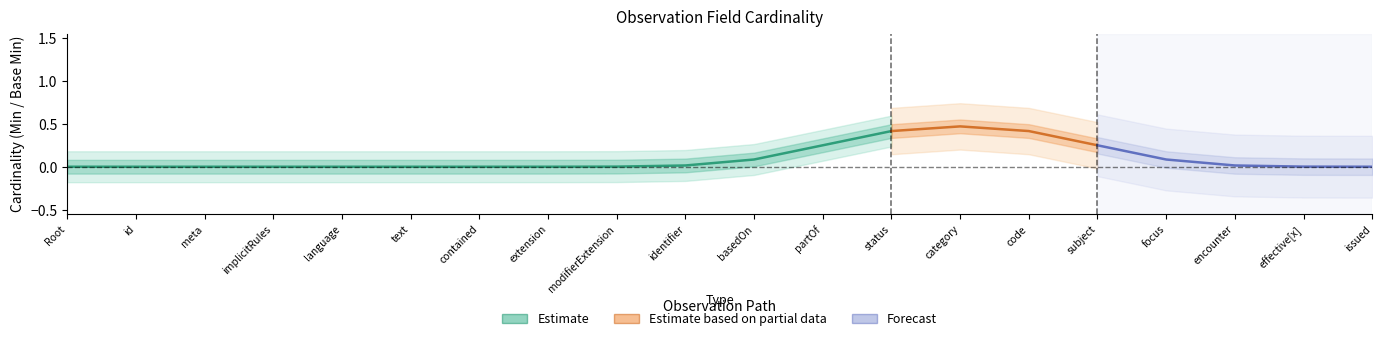

At which label does Base Min CI high (Estimate) reach its peak?

Observation.status